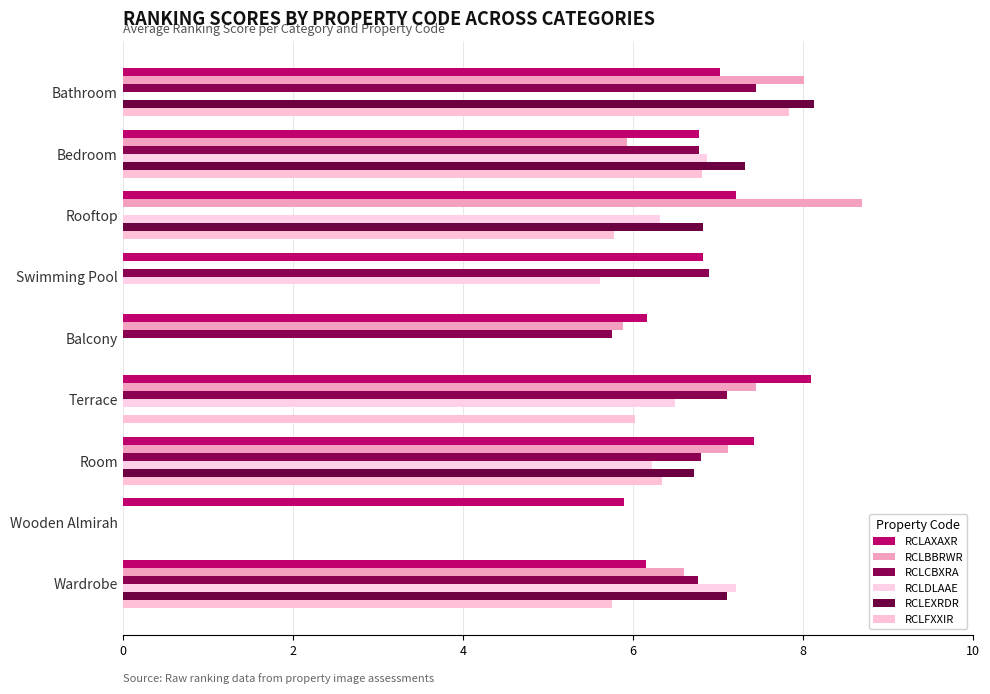

What is the sum of all RCLAXAXR values?

61.6